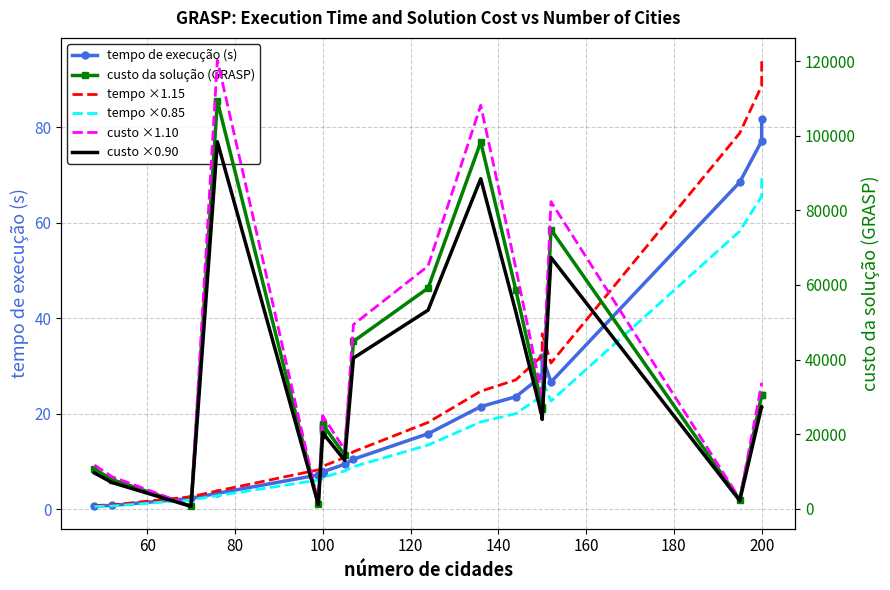

What is the sum of all custo da solução (GRASP) values?

706304.0